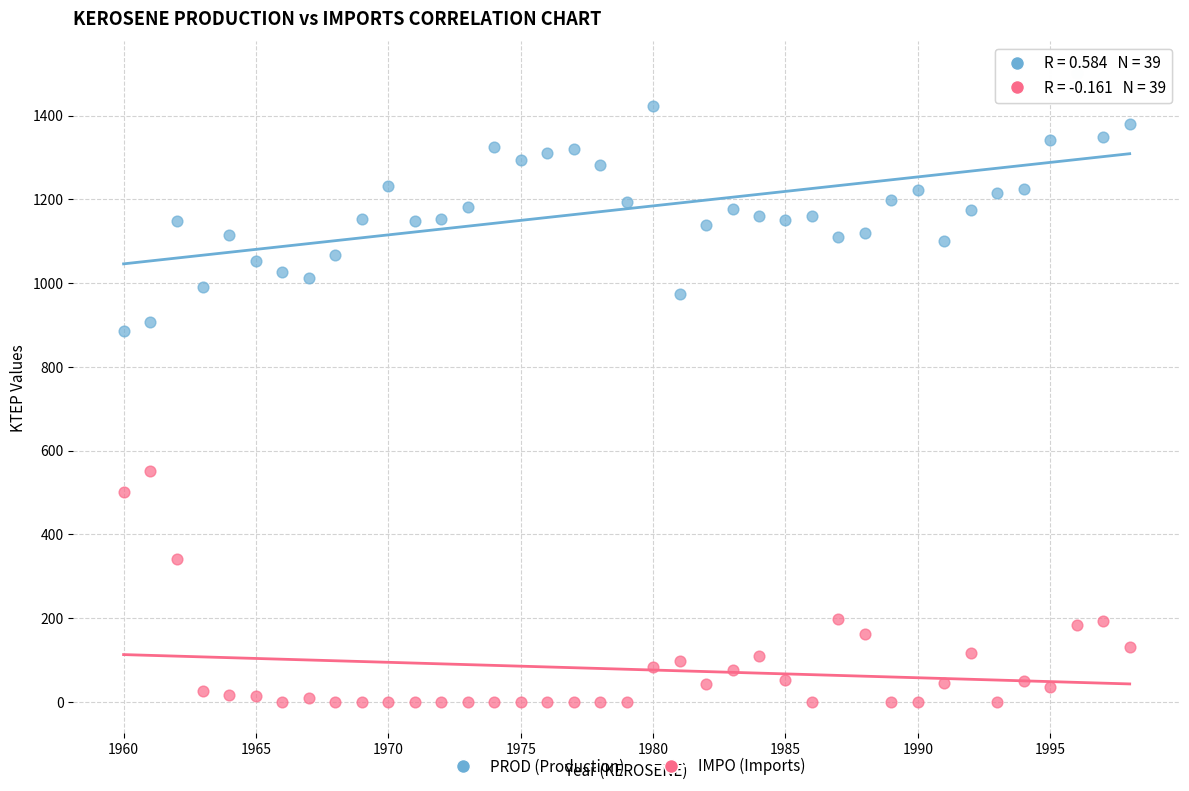

Which series has the widest spread of Y values?

PROD (Production)